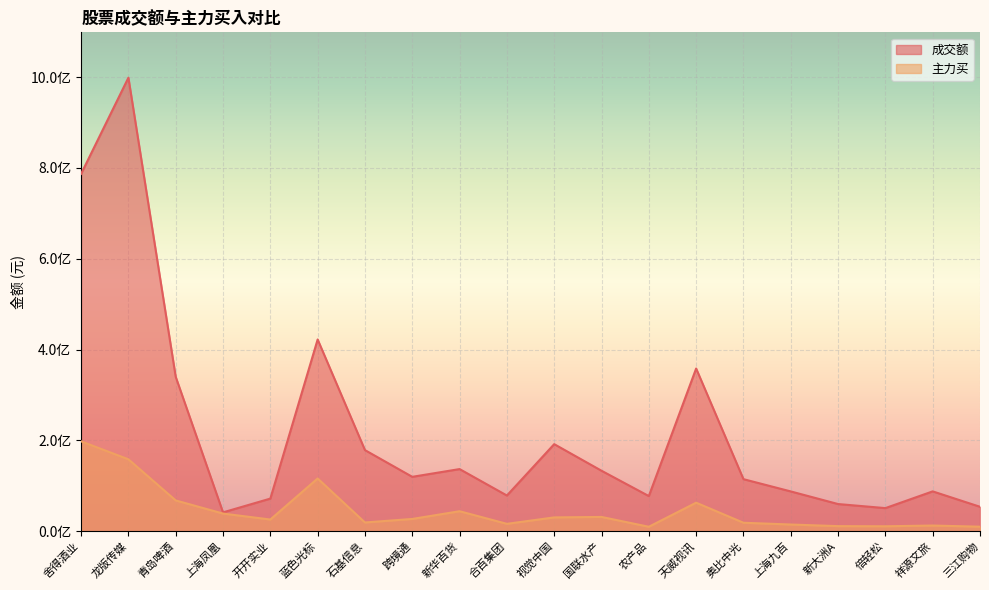

Reading right to left, what are all the values shown in this chart?

成交额: 53723885	87646923	50789080	59738361	87534416	114542677	358175665	77302392	133065597	191621308	78517493	136737540	119669557	178514350	422122135	71739007	41399053	339864370	998538770	786744629
主力买: 9886115	12407932	10785660	11109889	14661357	18572861	62741095	9701883	31350411	30344635	16166402	43936406	26926790	19163814	116043054	25661400	38793815	67697003	158285947	197826368